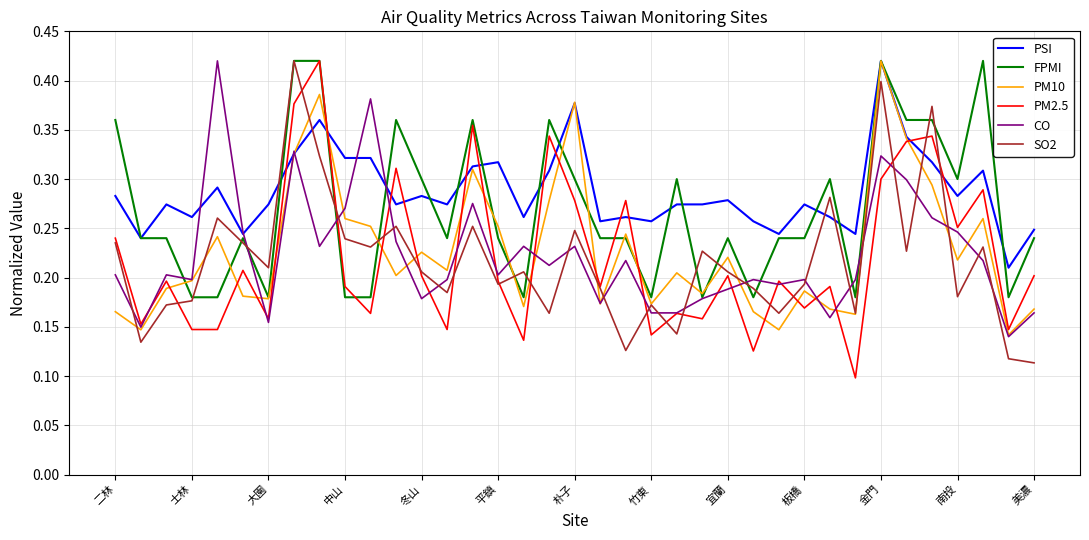

After their last crossing, which series has the higher values: CO or SO2?

CO